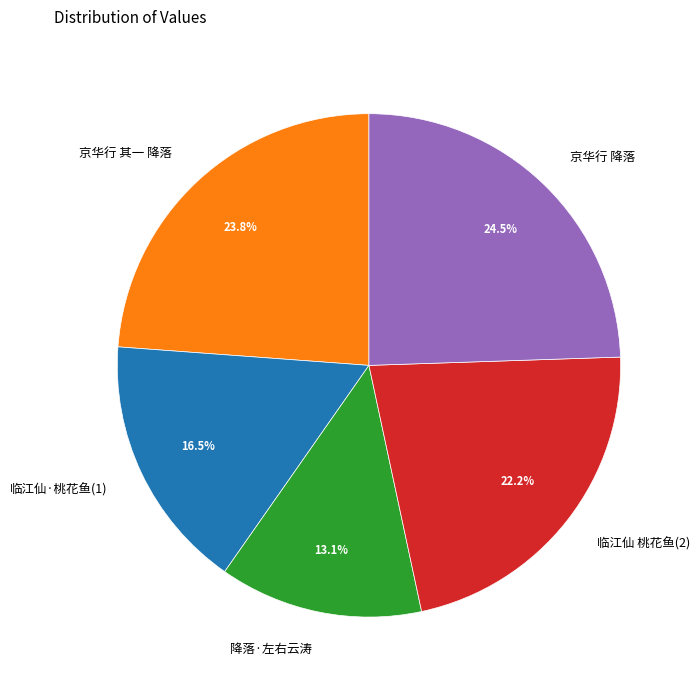

How many slices are in this pie chart?

5